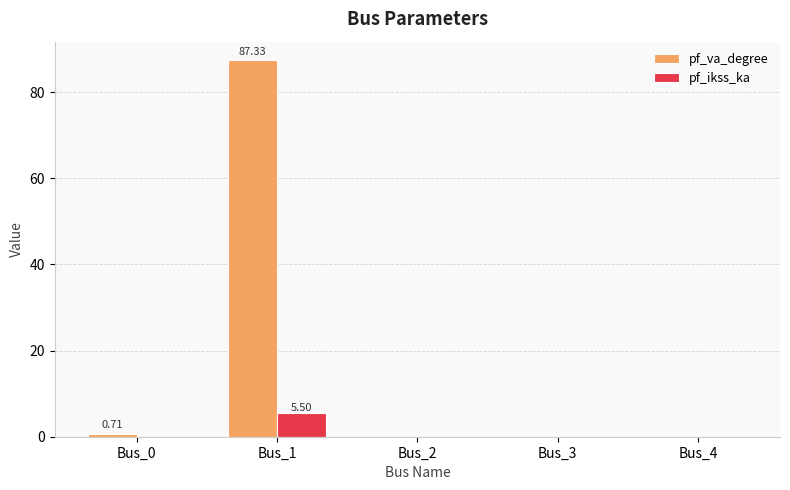

Reading left to right, what are all the values shown in this chart?

pf_va_degree: 0.7	87.3	0.0	0.0	0.0
pf_ikss_ka: 0.0	5.5	0.0	0.0	0.0